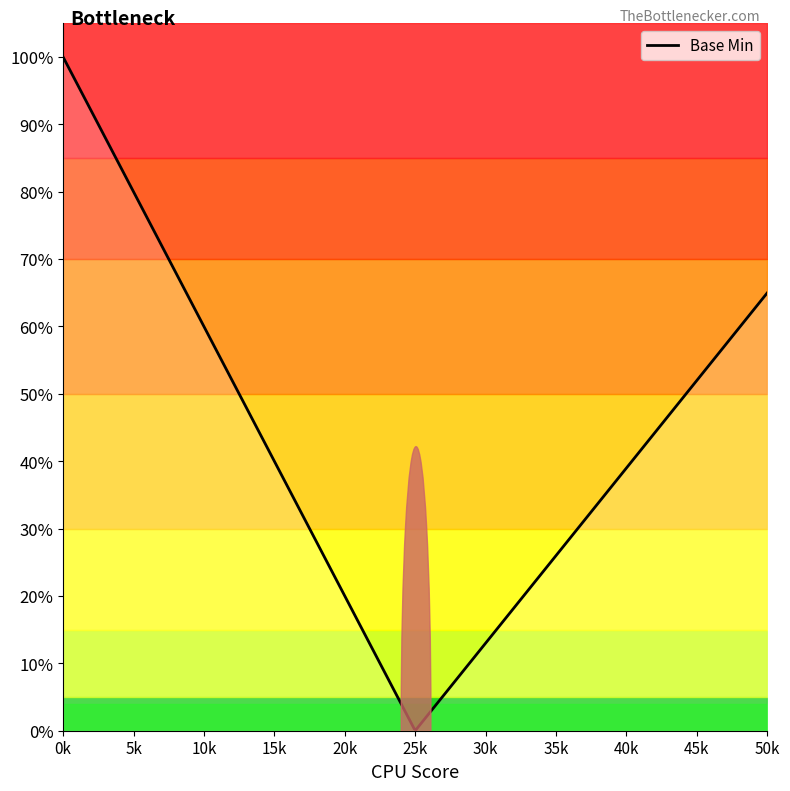

Is this an area chart (filled region under the line)?

No